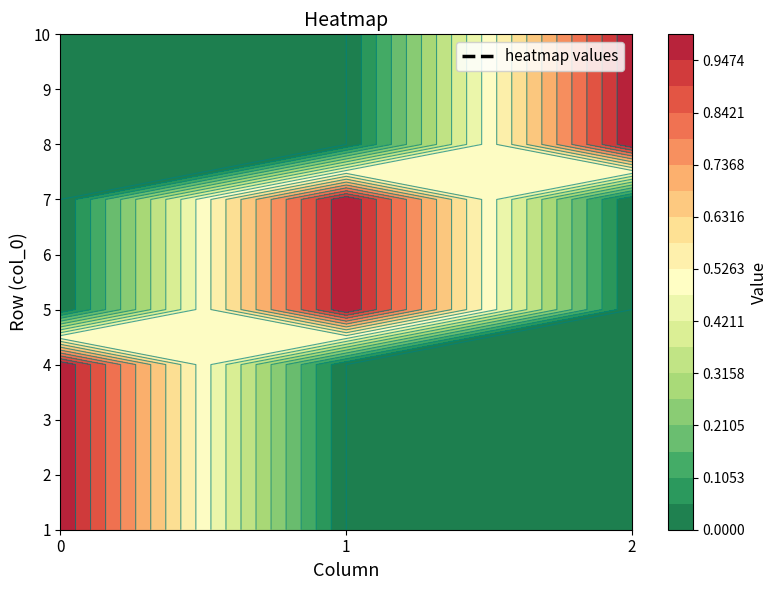

At how many categories does at least one series exceed 0?

3